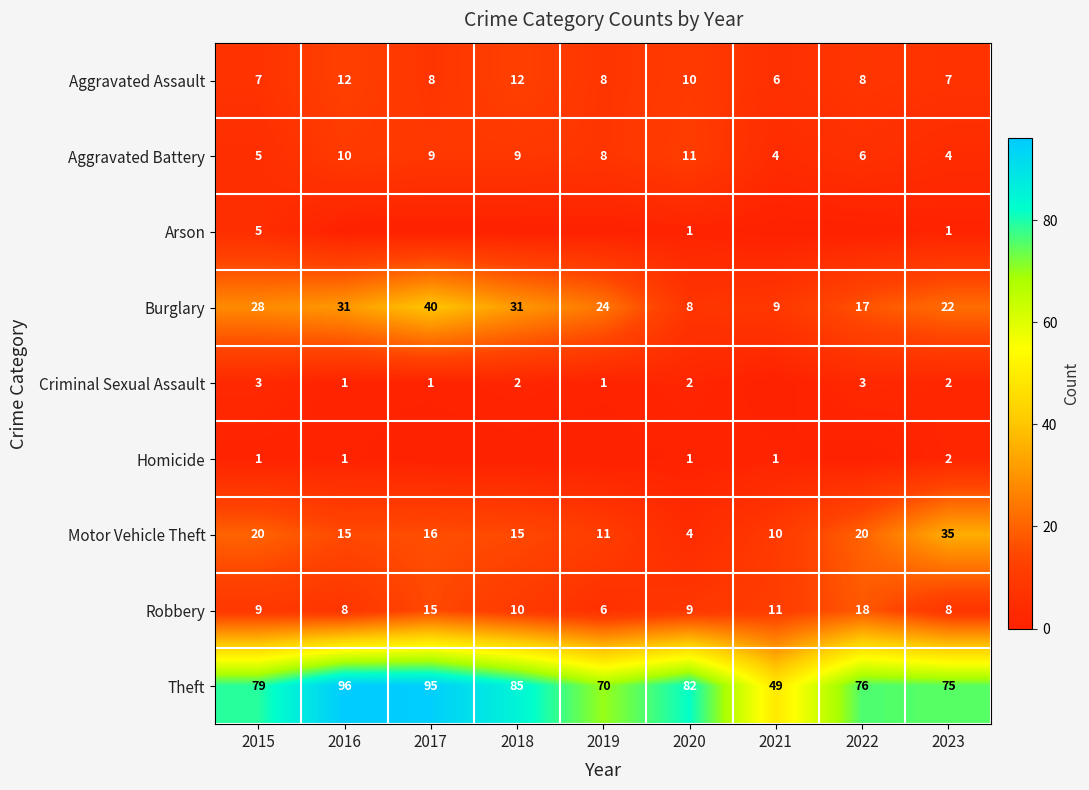

Where does the Robbery series first go above 9?

2017